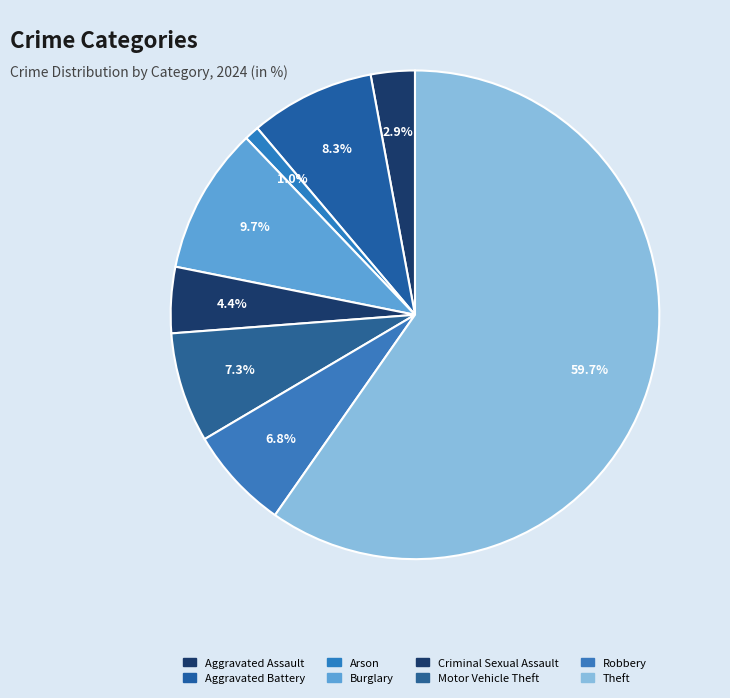

How many slices are in this pie chart?

8